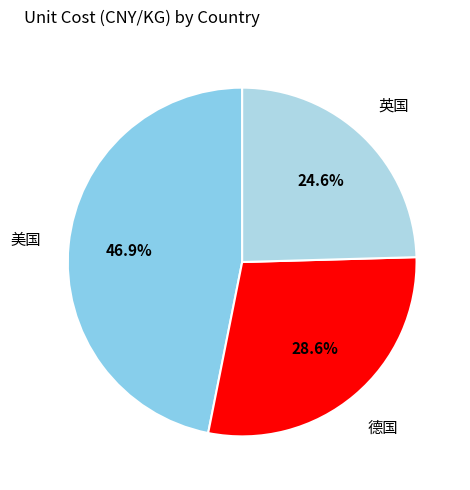

How many segments does this pie chart have?

3